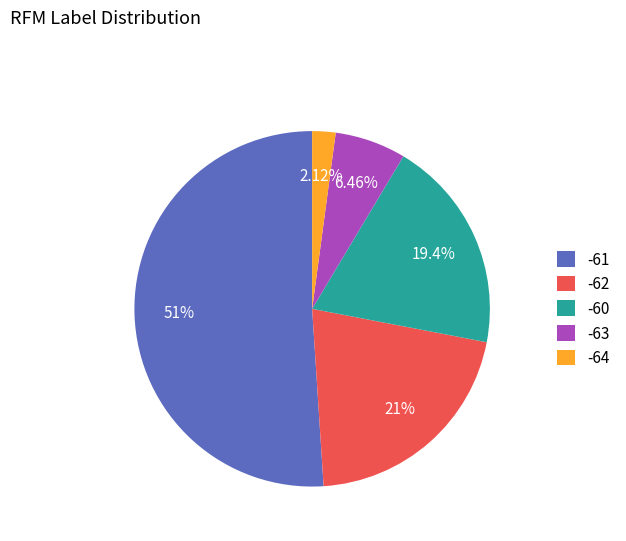

Is the sum of -63 and -64 greater than half?

No